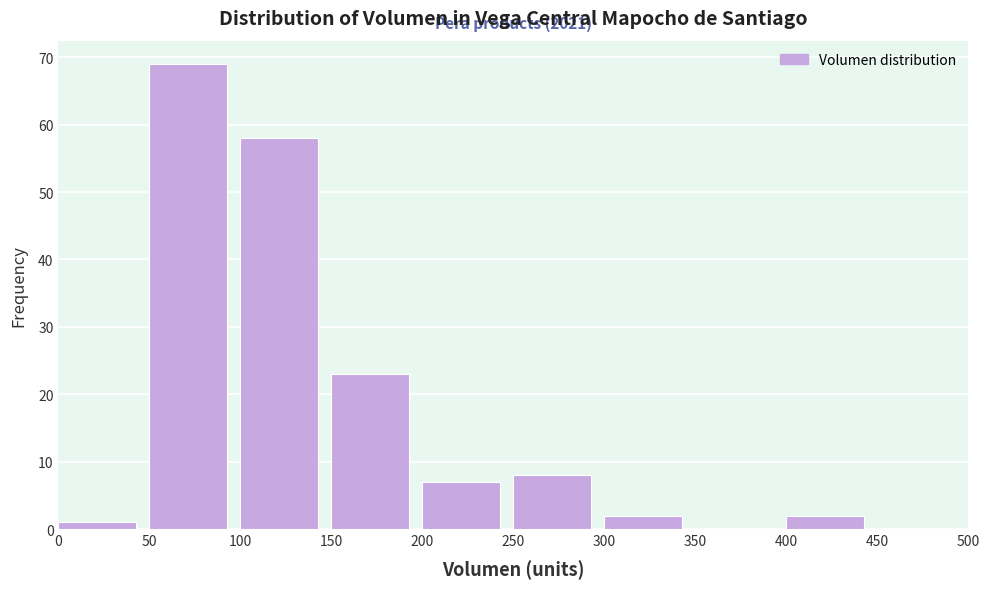

Over which range of the x-axis is the bar tallest?

50 to 100